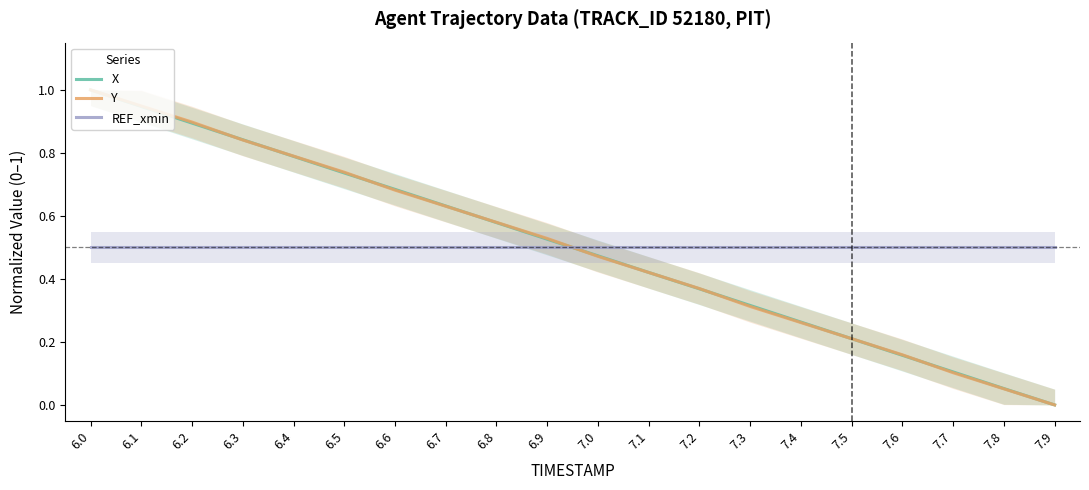

Does the chart display data point markers on the line(s)?

No